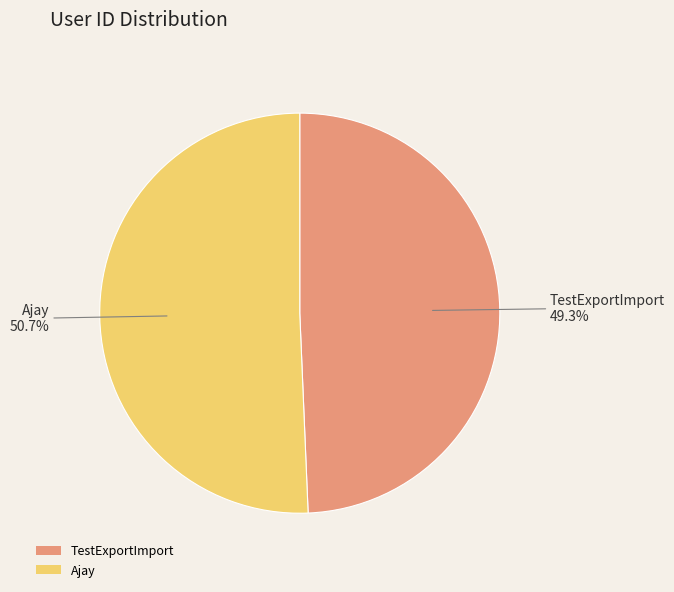

Combined, do Ajay and TestExportImport account for over 50%?

Yes